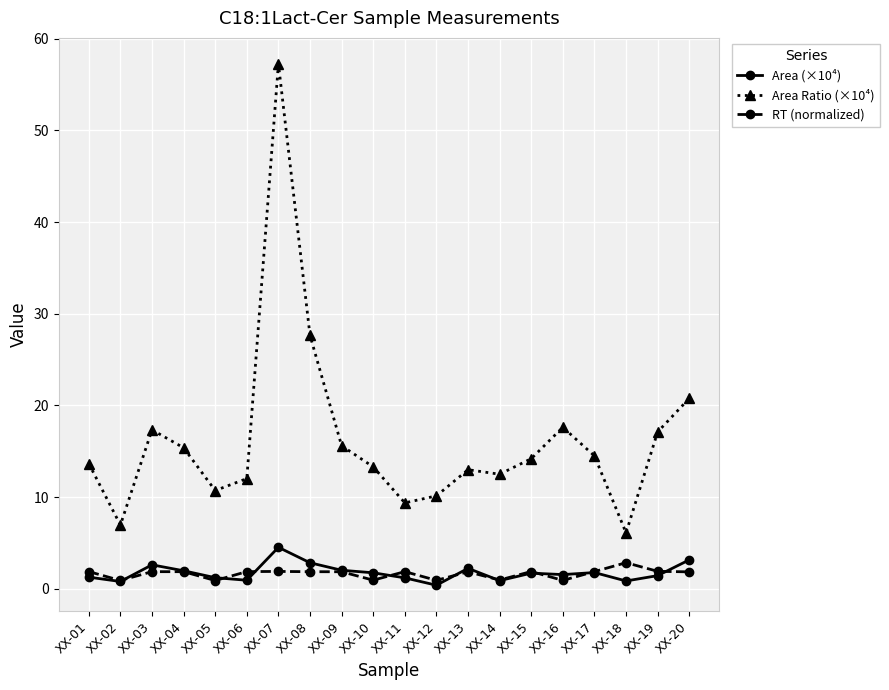

True or false: Area (×10⁴) and Area Ratio (×10⁴) intersect in this chart.

False